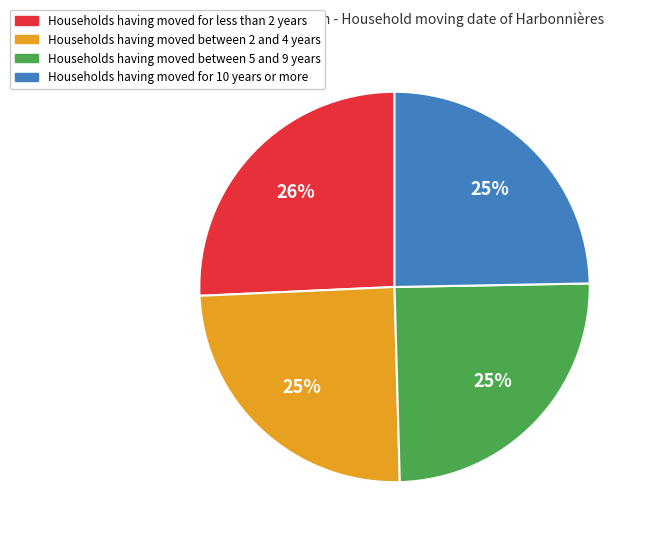

Is there any slice that represents more than half of the pie?

No